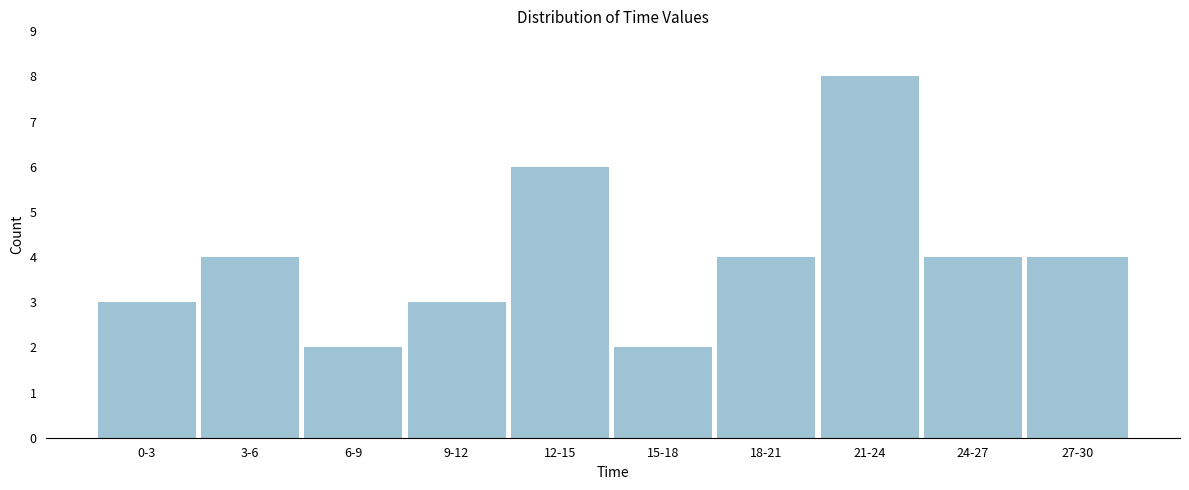

Reading right to left, what are all the values shown in this chart?

4	4	8	4	2	6	3	2	4	3